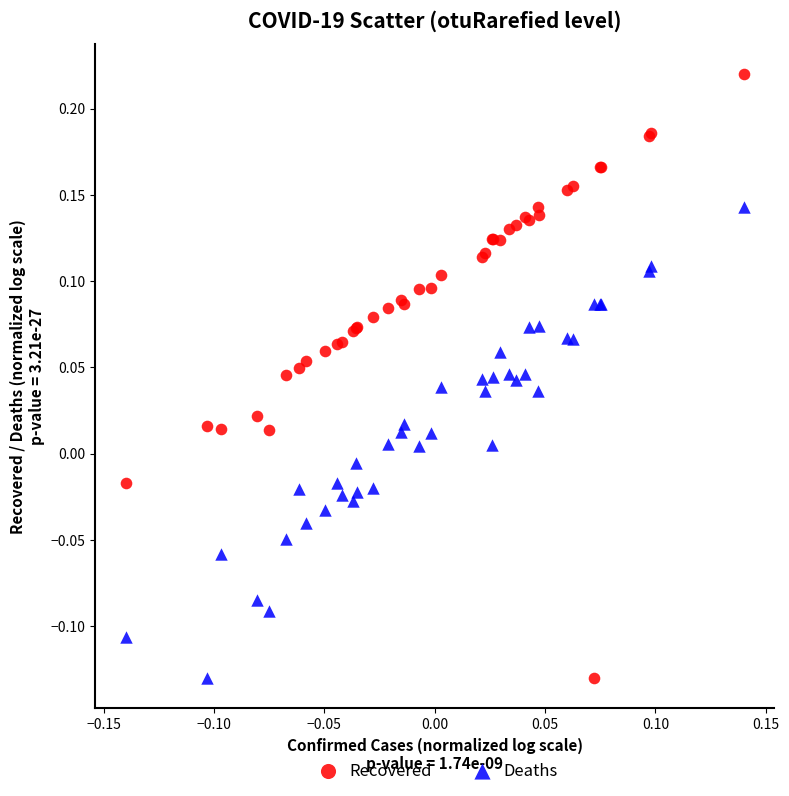

What is the X range (max minus min) for the scatter plot?

0.3